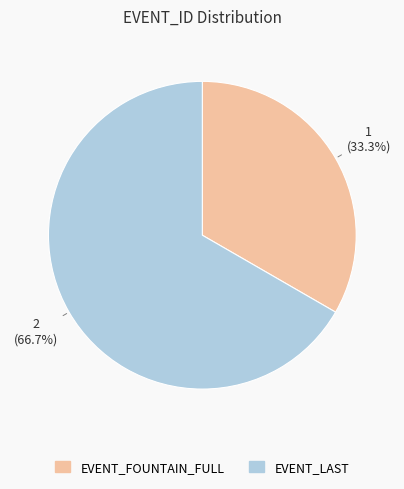

Count the number of slices in the pie.

2